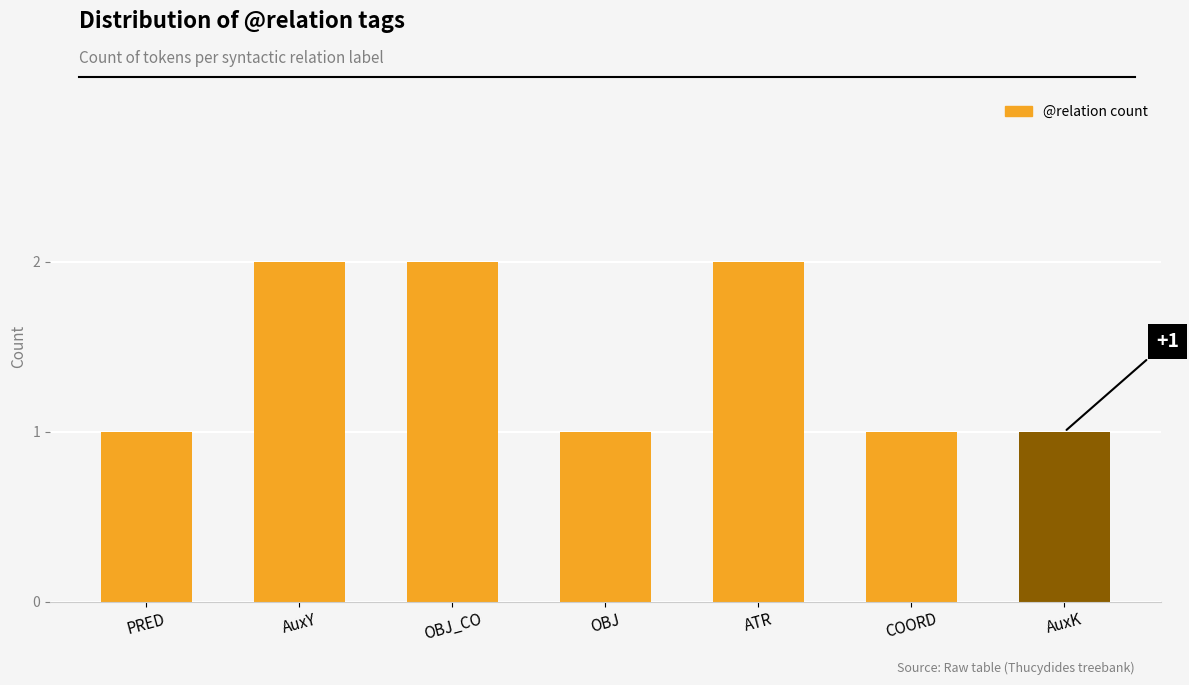

What is the label of the 6th bar from the left?

COORD